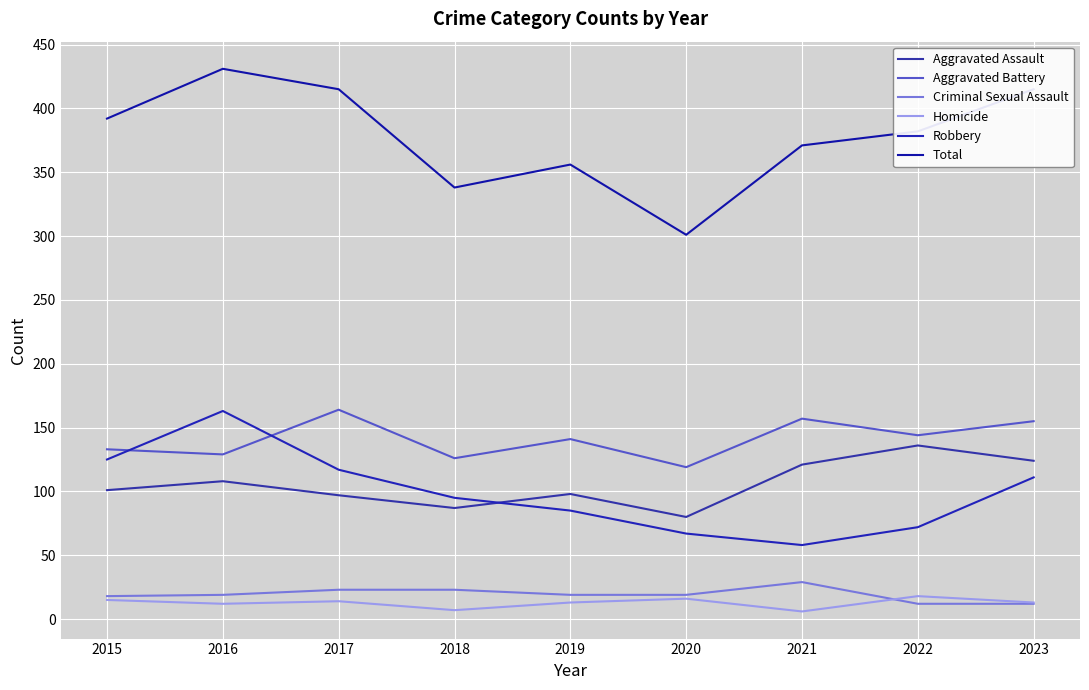

What is the difference between the highest and lowest values at 2019?

343